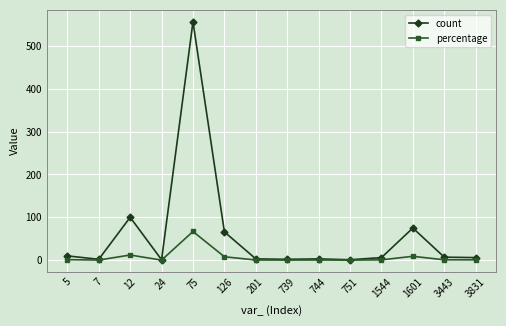

Which series has the largest total across all categories?

count